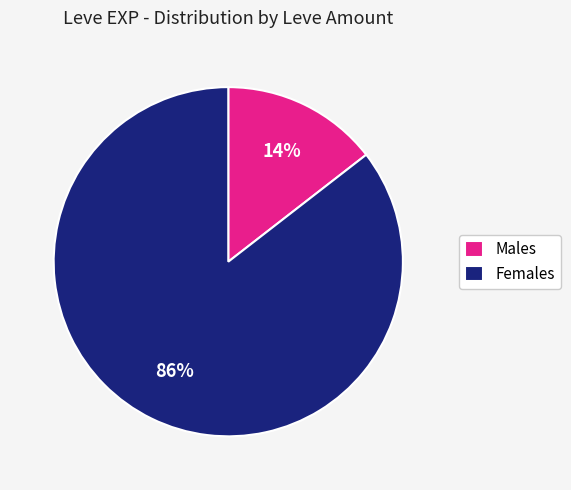

To the nearest percent, what is the average slice percentage?

50%